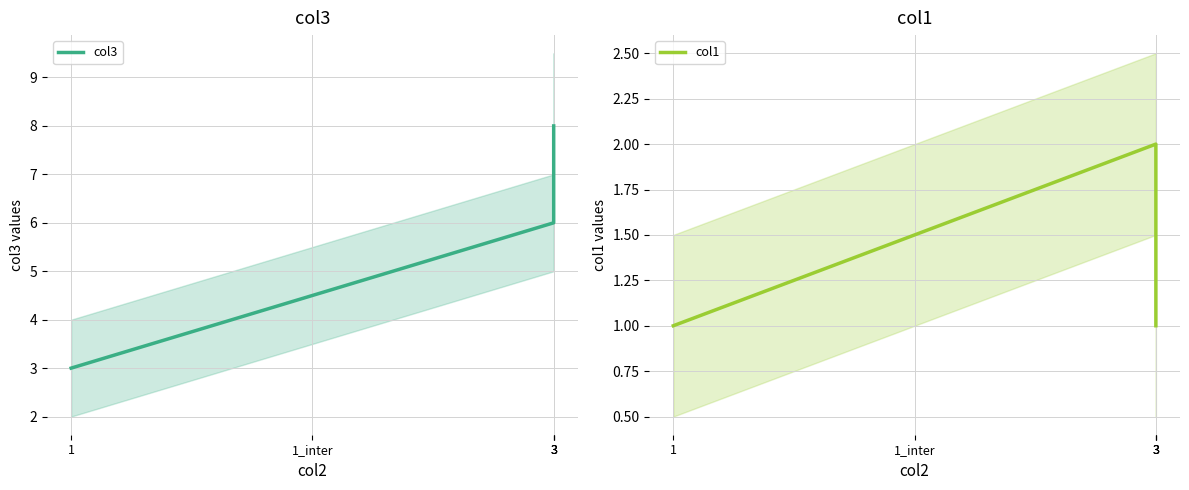

True or false: col3 and col1 cross at least once.

False